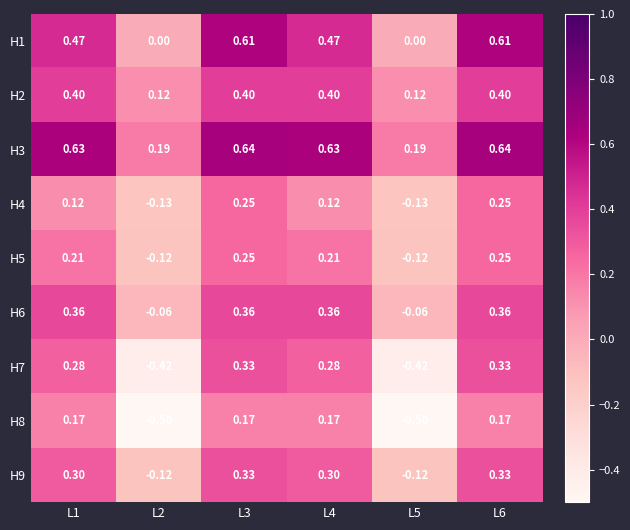

How many data points does each series have?

6